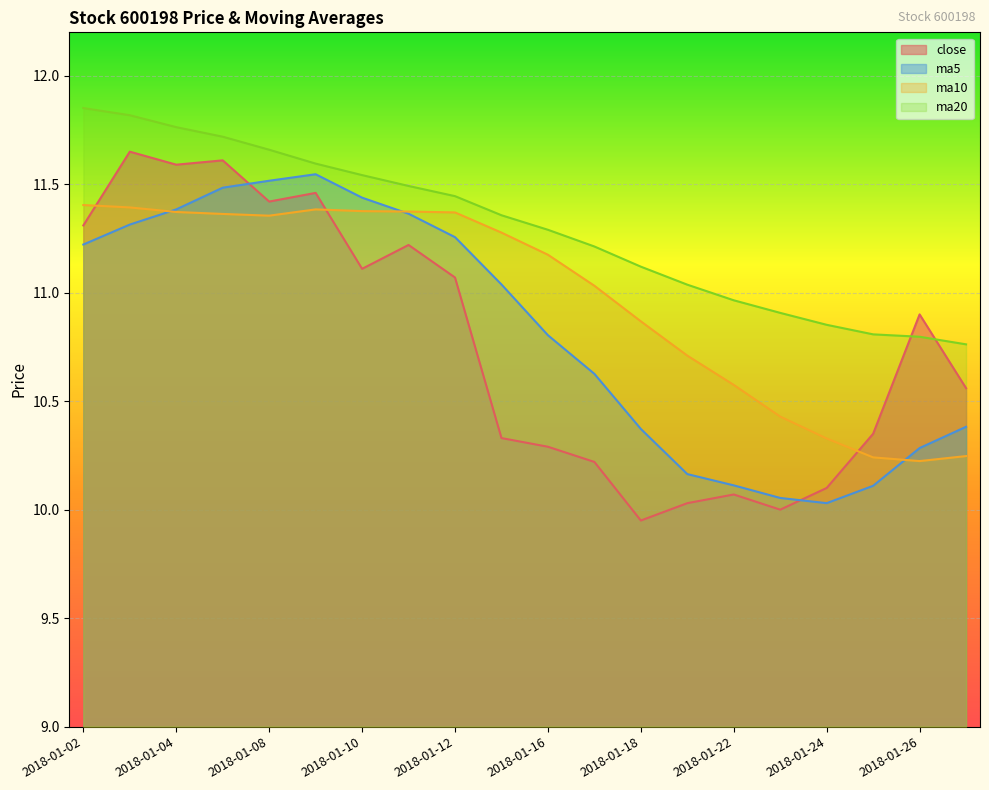

At which label is ma20 closest to 11?

2018-01-22